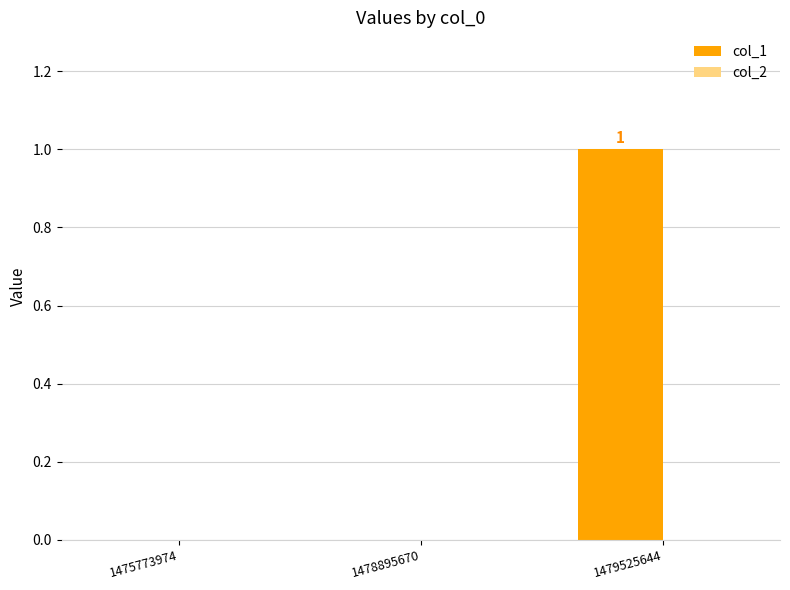

Is it true that the value at 1478895670 is 1?

False